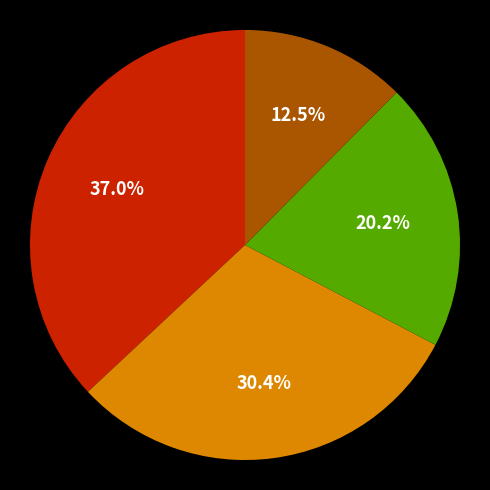

Does any single category account for the majority?

No